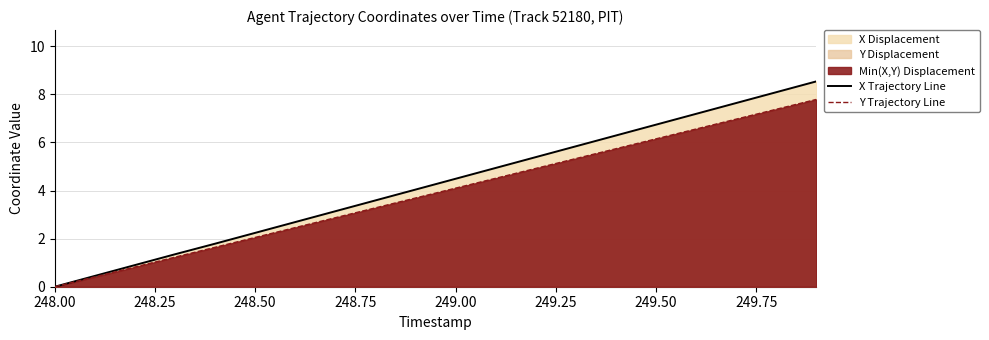

What is the sum of all Y Trajectory Line values?

77.9